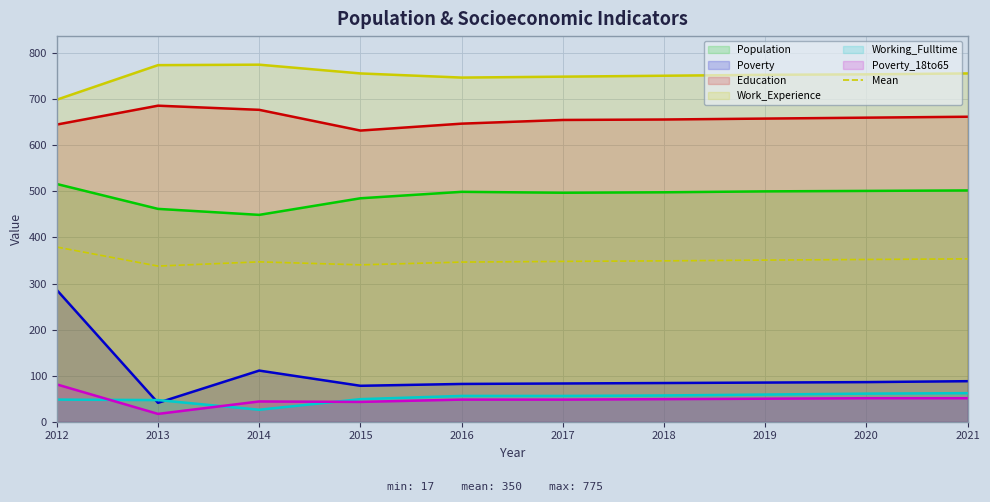

At which category is the sum across all series the highest?

2012